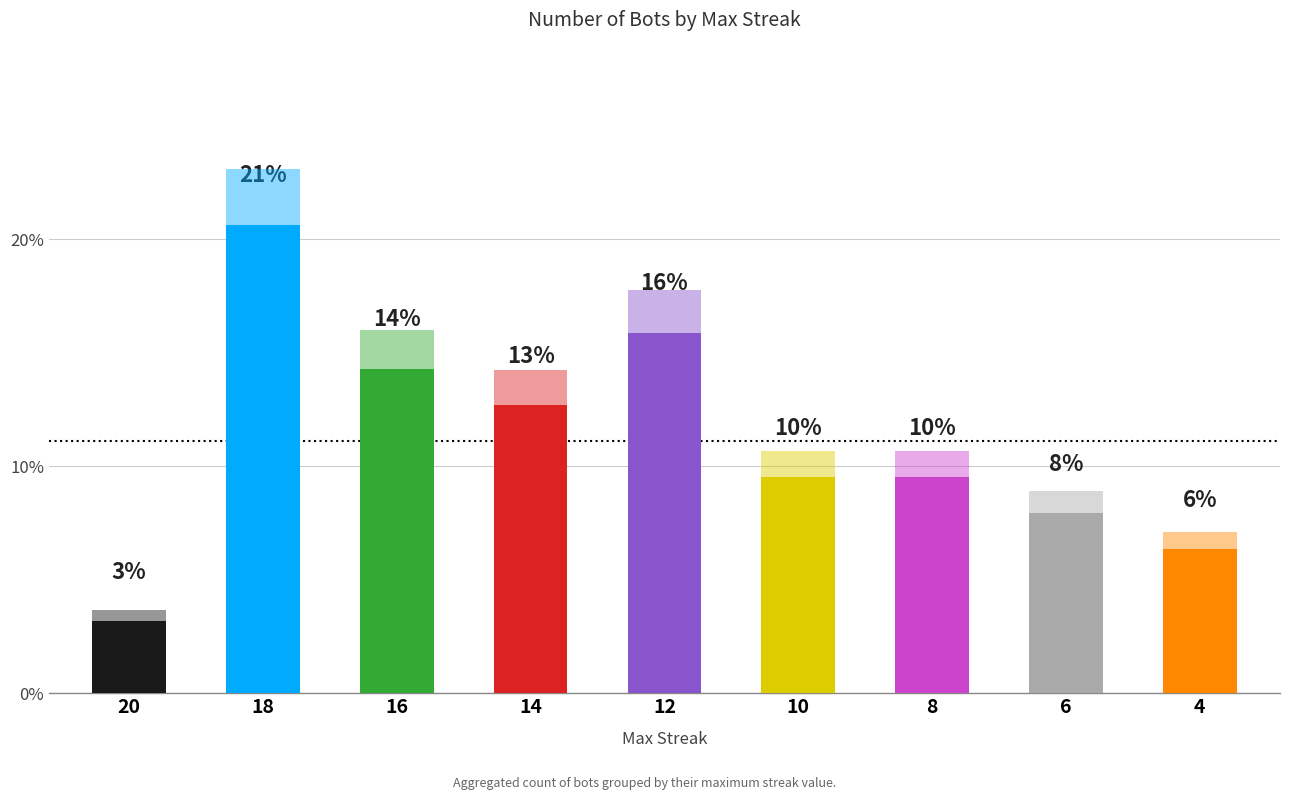

What is the ratio of the value at 8 to the value at 18?

0.5